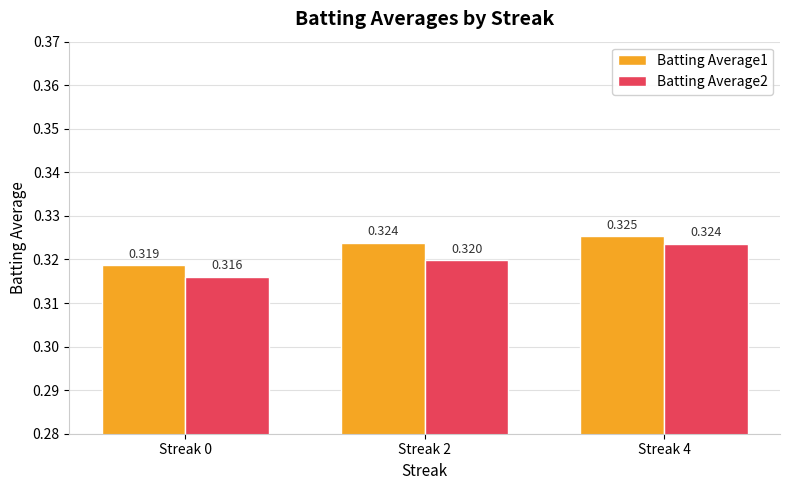

How many data points does each series have?

3